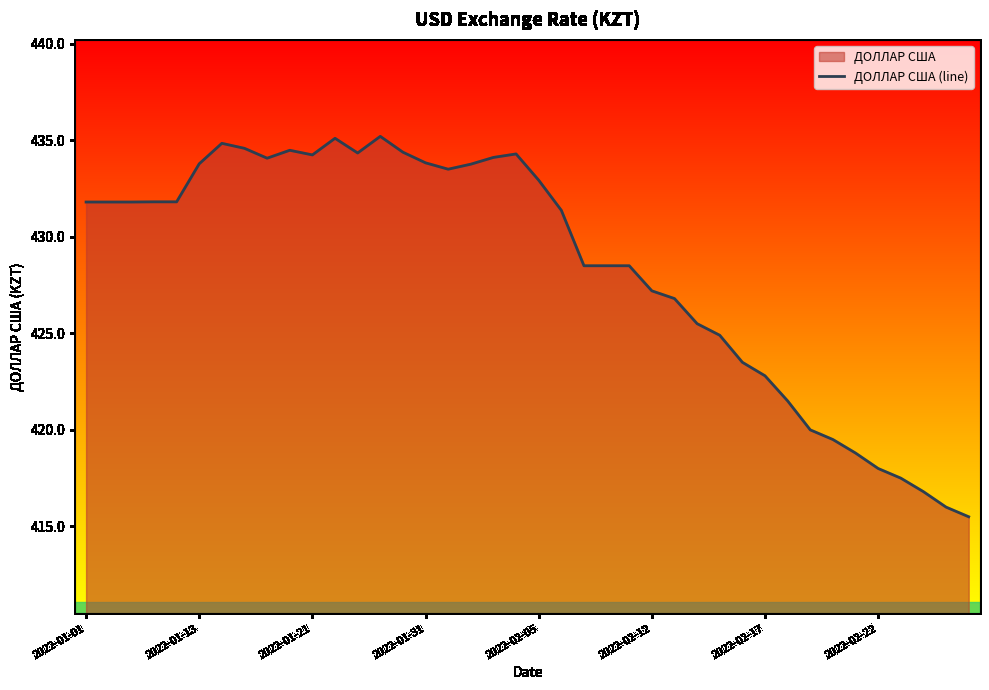

Reading right to left, what are all the values shown in this chart?

415.5	416.0	416.8	417.5	418.0	418.8	419.5	420.0	421.5	422.8	423.5	424.9	425.5	426.8	427.2	428.5	428.5	428.5	431.4	432.9	434.3	434.1	433.8	433.5	433.8	434.4	435.2	434.3	435.1	434.2	434.5	434.1	434.6	434.8	433.8	431.8	431.8	431.8	431.8	431.8